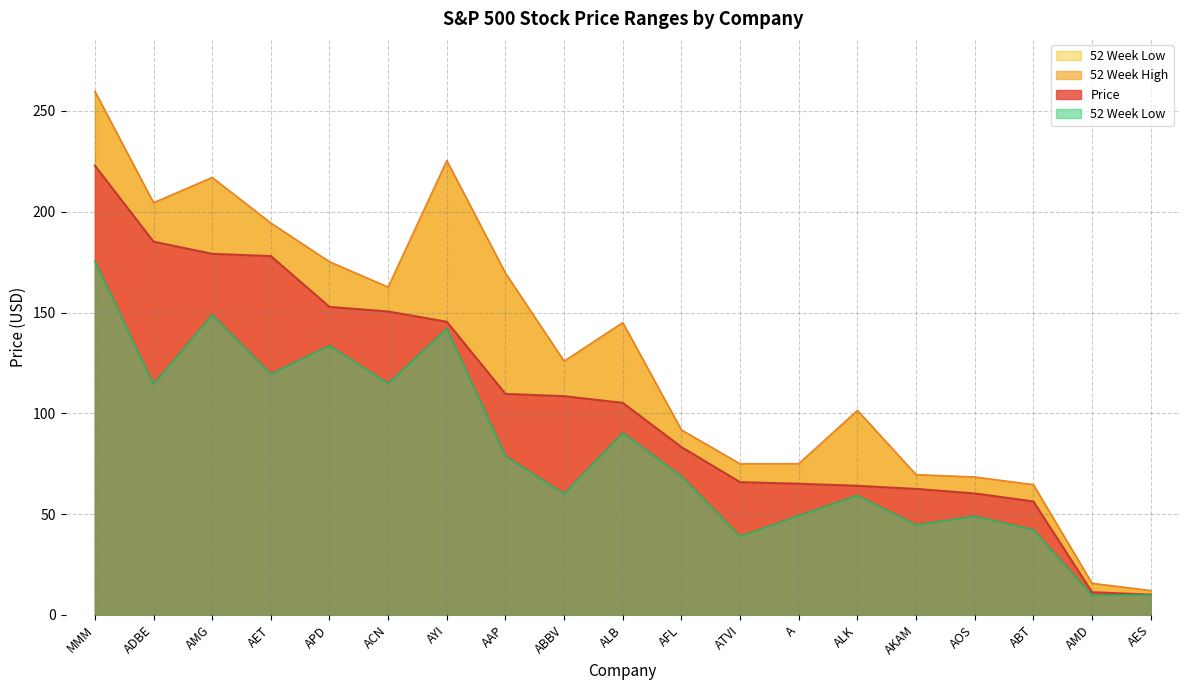

What position from the left is ABBV?

4